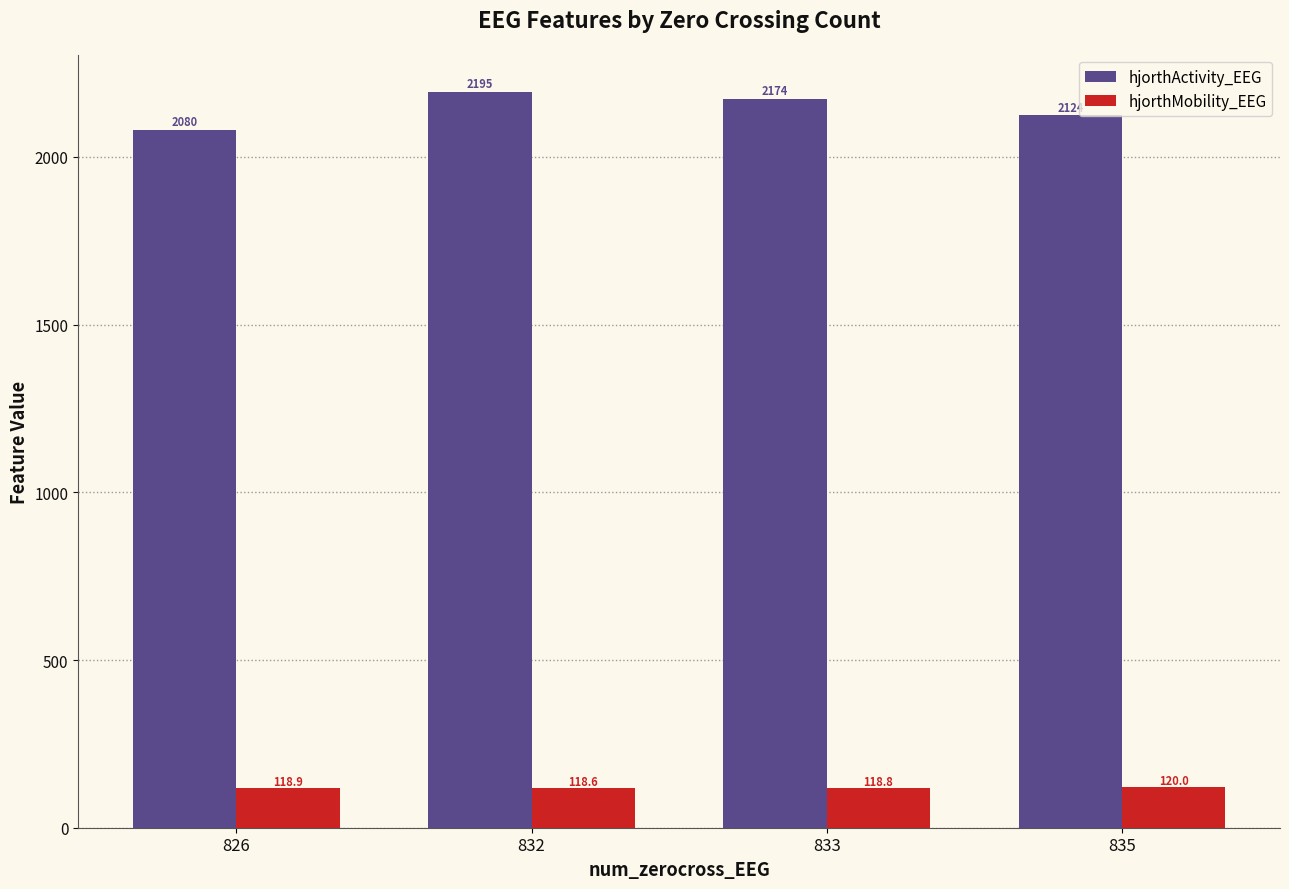

What is the average value of the hjorthMobility_EEG series?

119.1